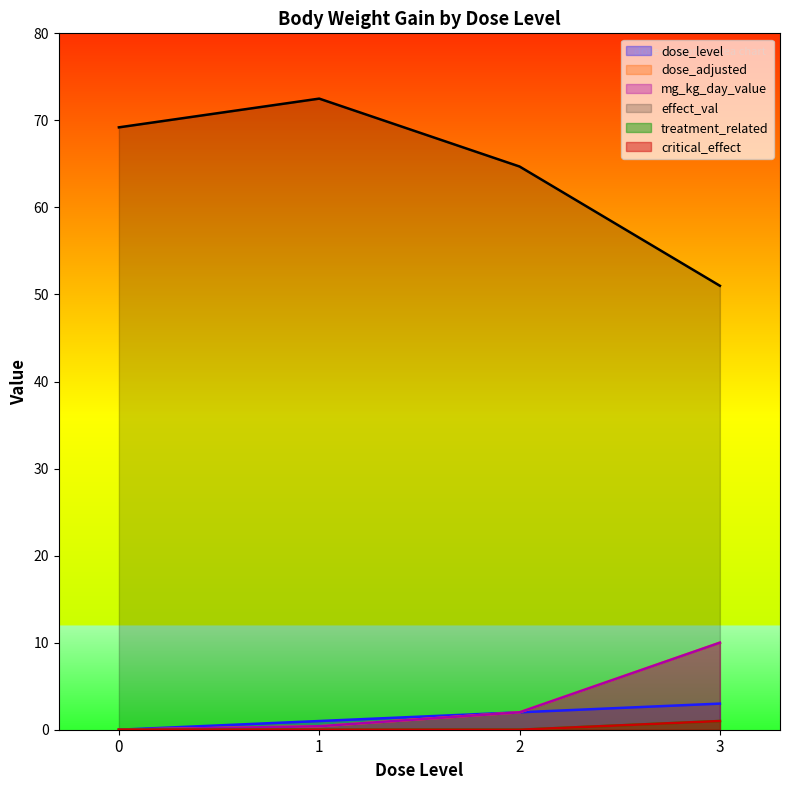

Count the number of categories in the chart.

4